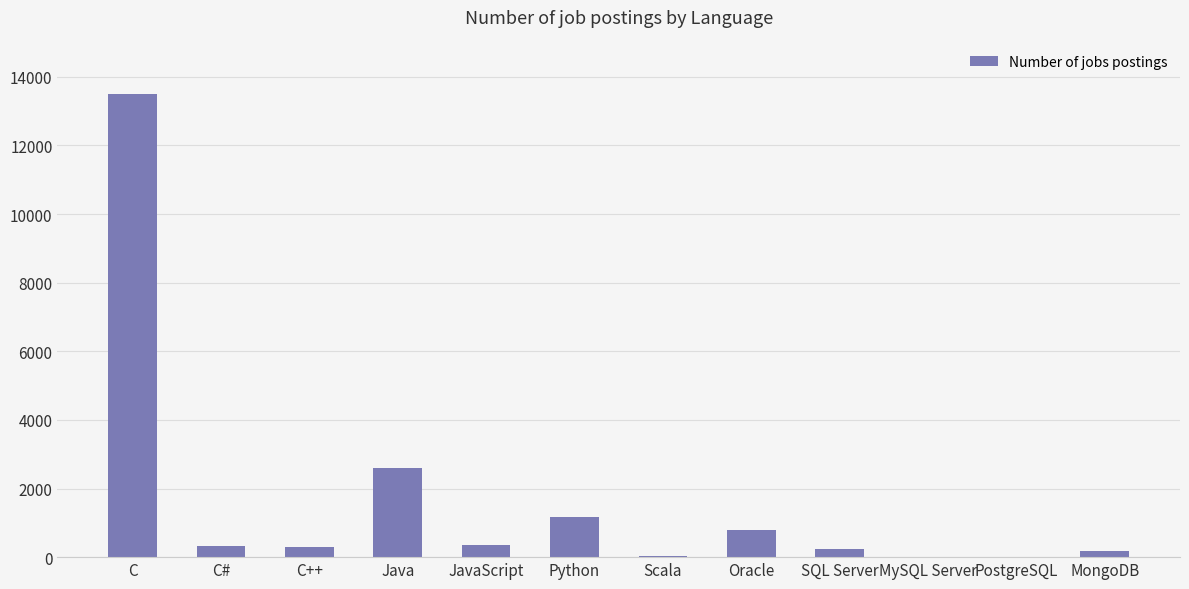

At which category does the chart reach its peak across all series?

C